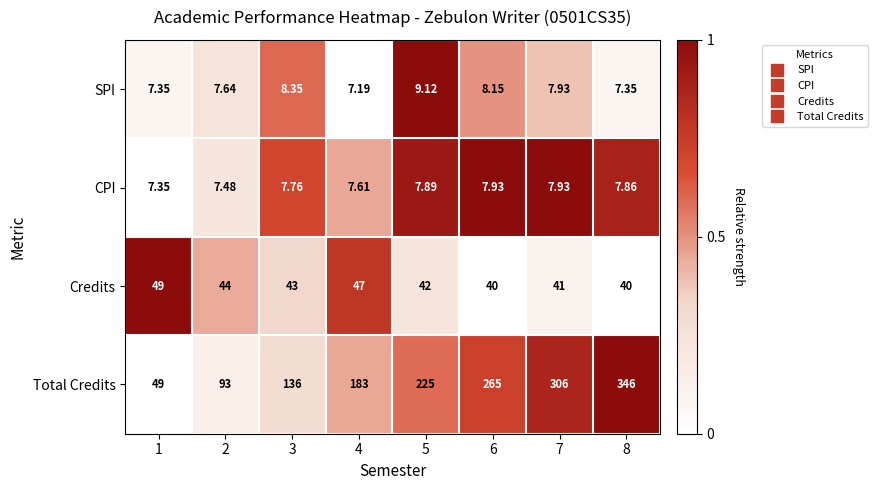

Is the value of SPI at 4 greater than the value of CPI at 2?

No